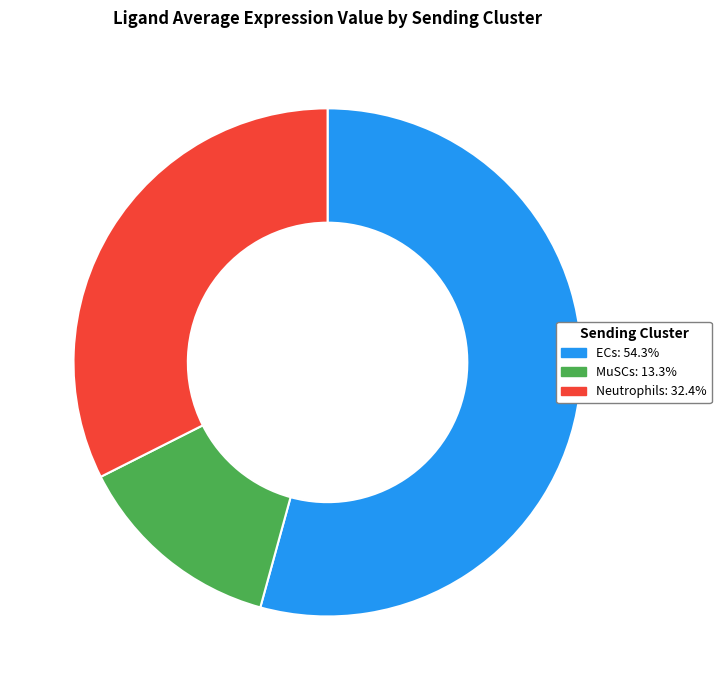

Do ECs and MuSCs together represent more than half of the pie?

Yes